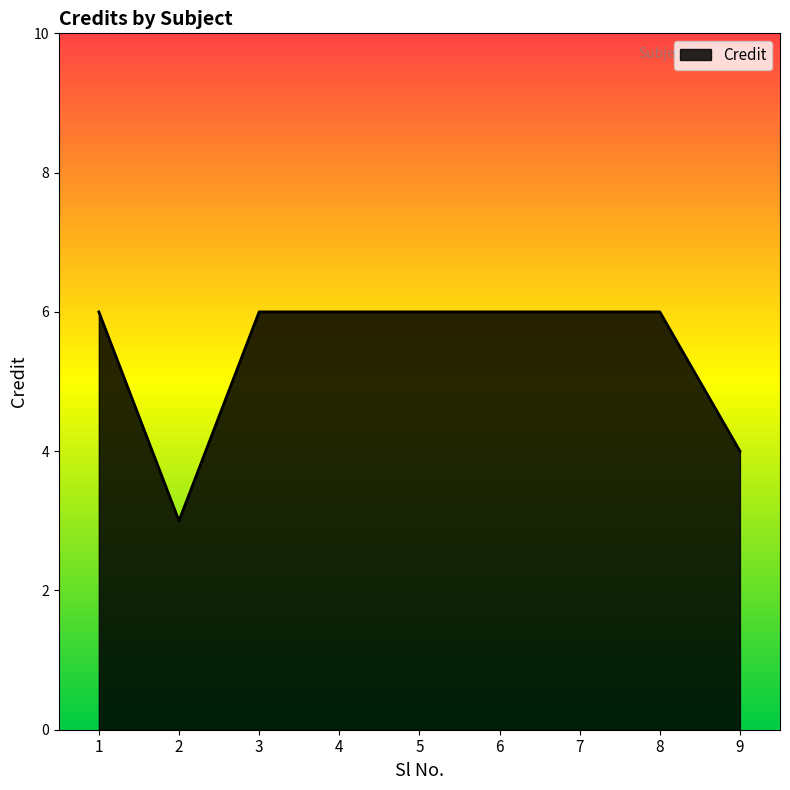

The chart shows a value of 6 at 5. True or false?

True